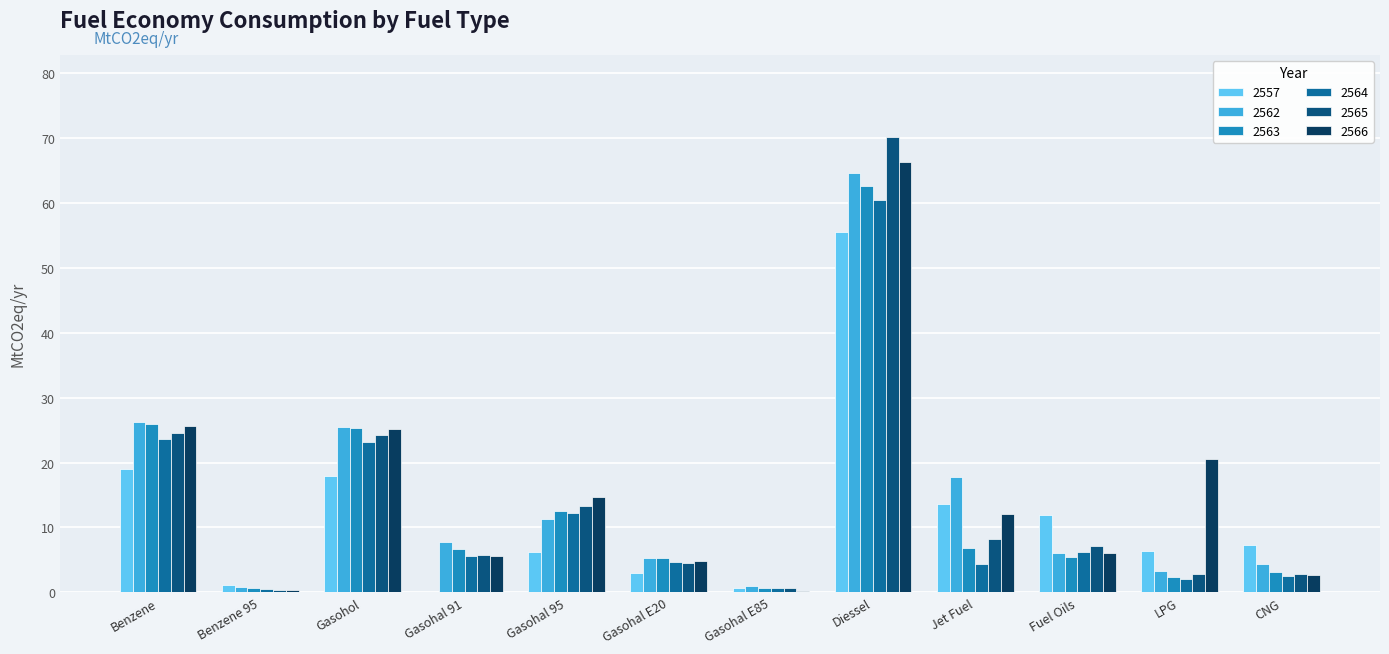

Which series changed the most between Benzene and Gasohal 95?

2562